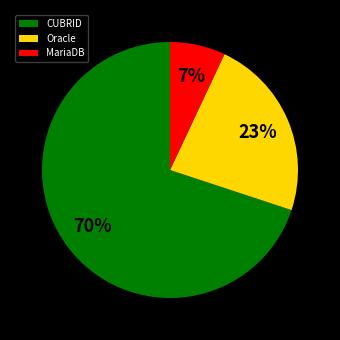

To the nearest percent, what is the average slice percentage?

33%